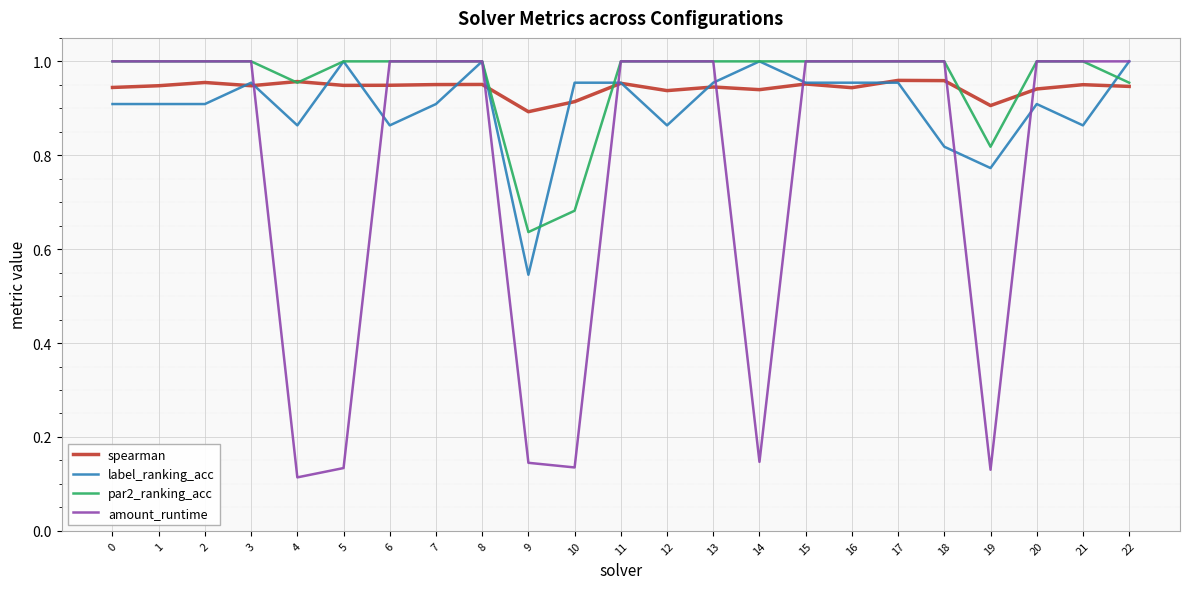

What is the difference between the maximum and second lowest values in the label_ranking_acc series?

0.2